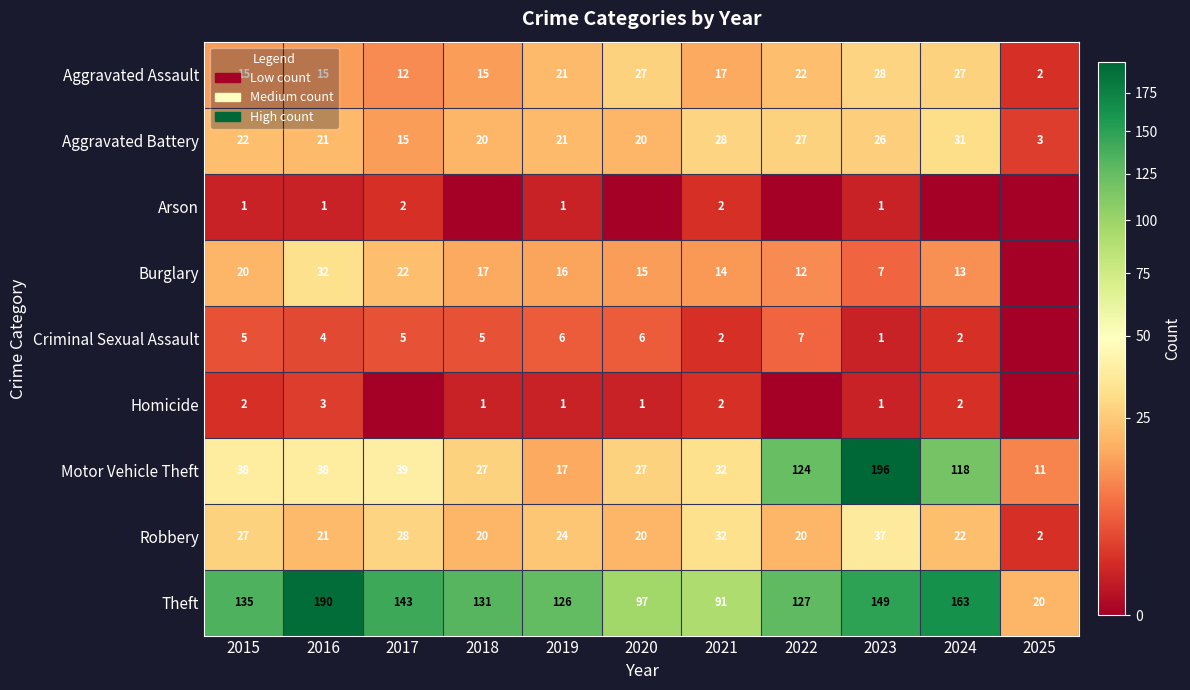

Read the Aggravated Battery value at 2021, to the nearest 10.

30